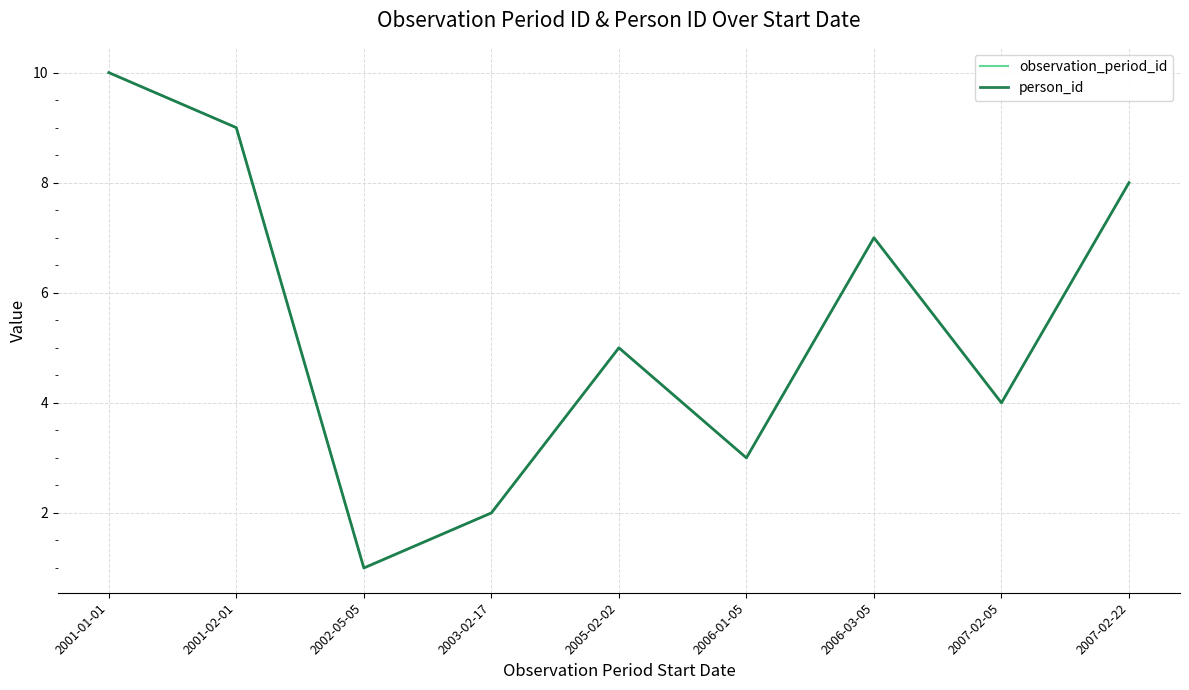

How many lines are shown in the chart?

2